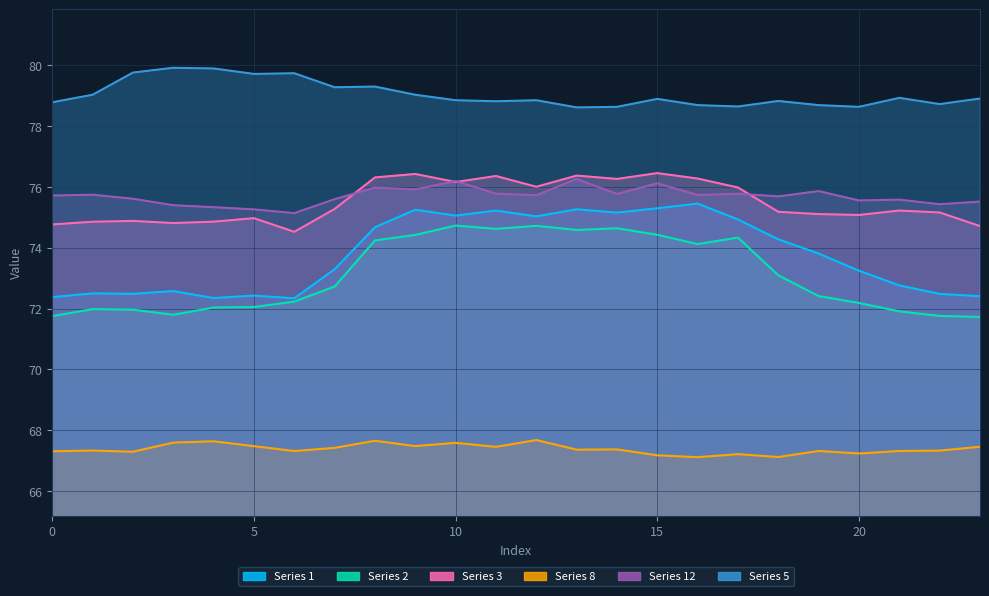

What is the spread (max minus min) of values at 2?

12.5